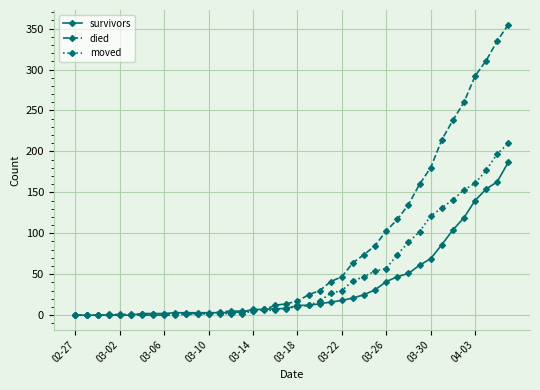

What is the highest value of the moved series?

210